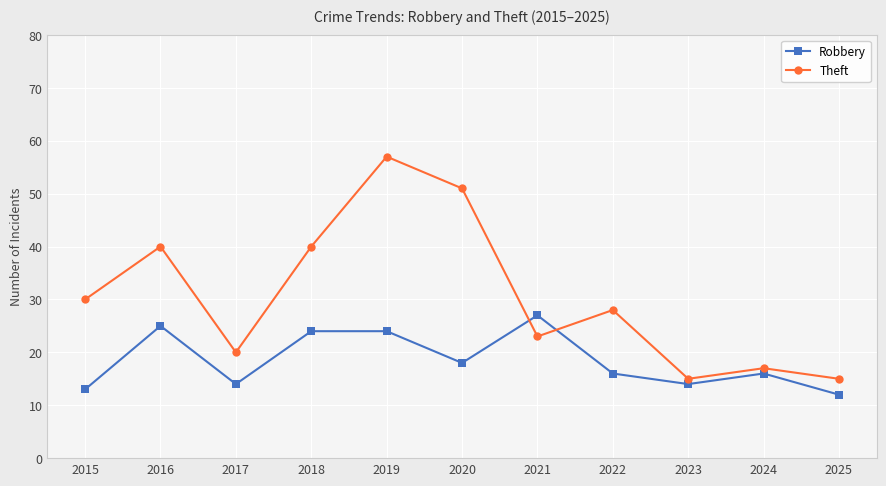

At which category does Theft reach its first local valley?

2017